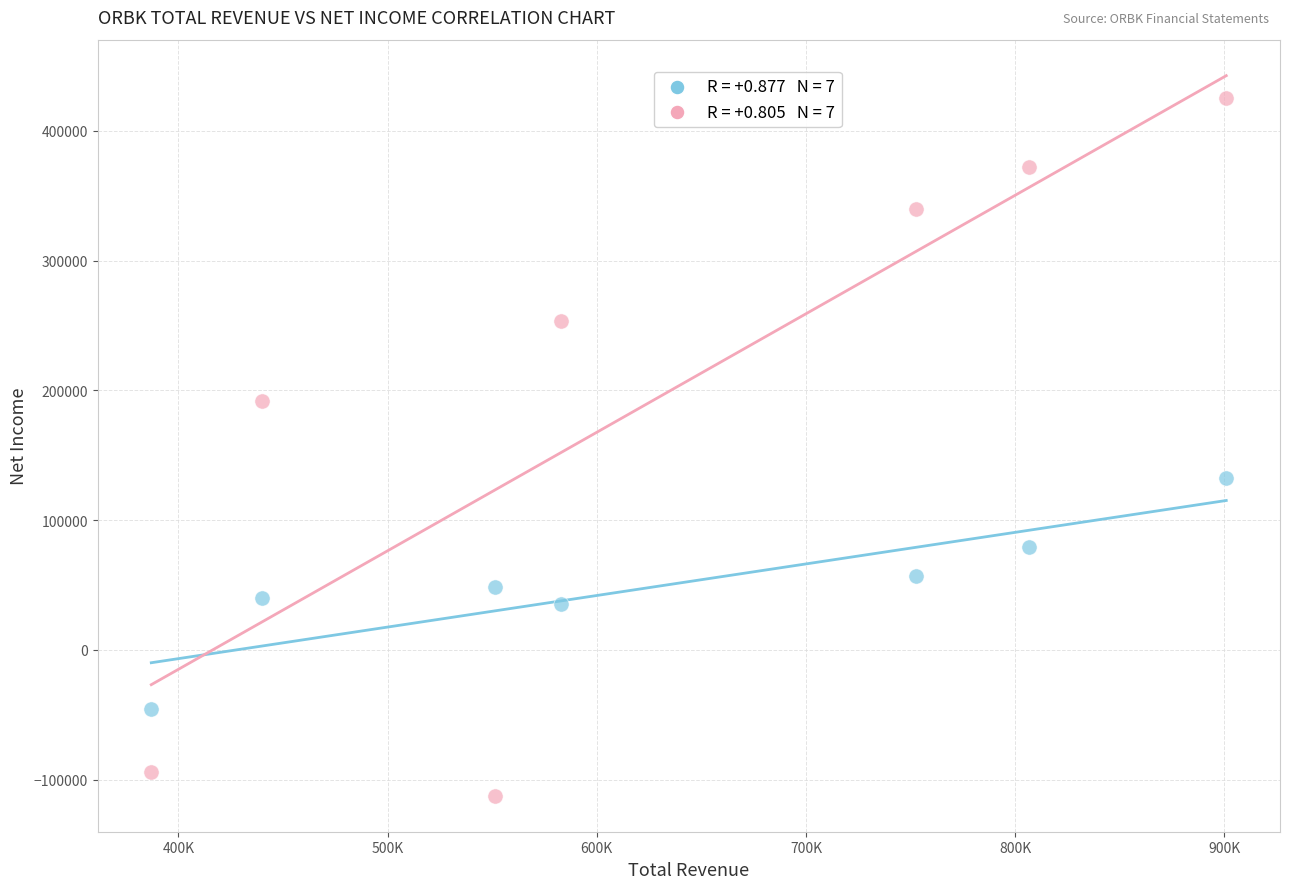

Across all series, what Y value is closest to 156450?

132400